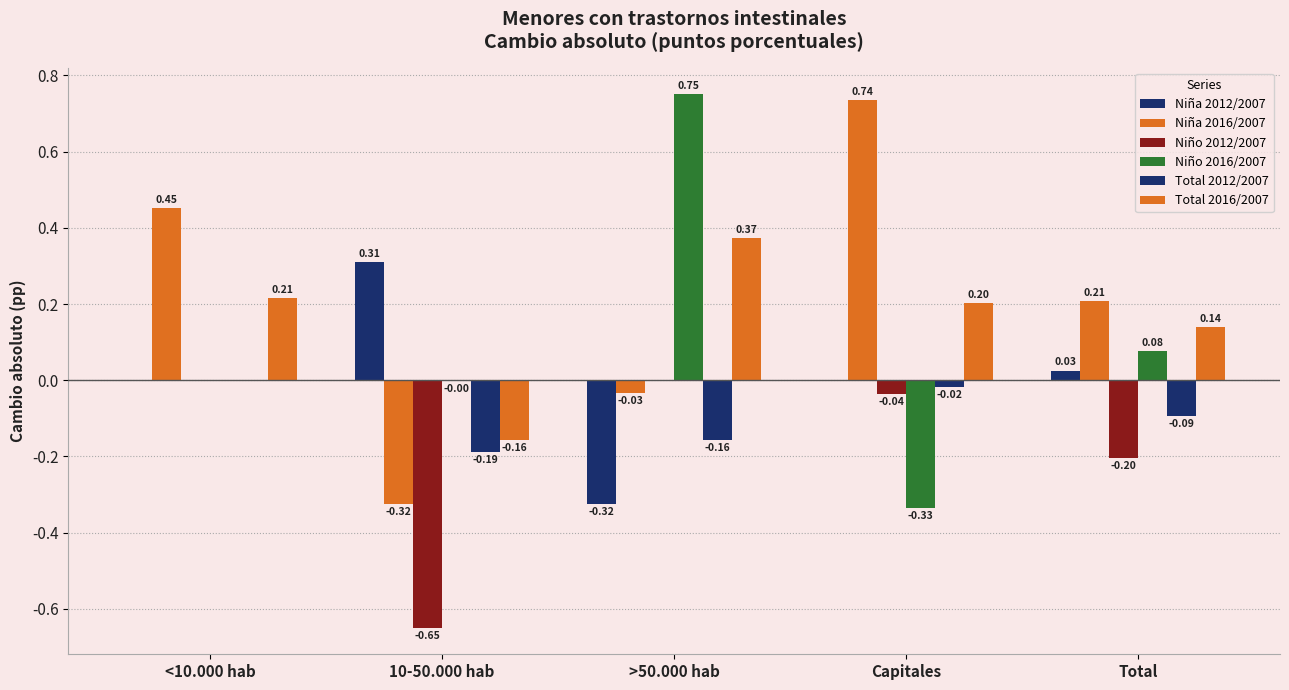

How many values in the Niña 2016/2007 series exceed 0?

3